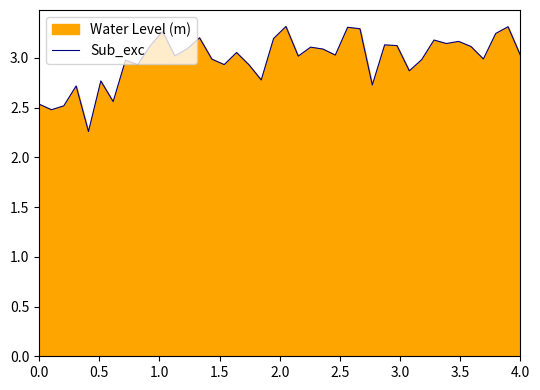

The chart shows a value of 0.8 at 22. True or false?

False